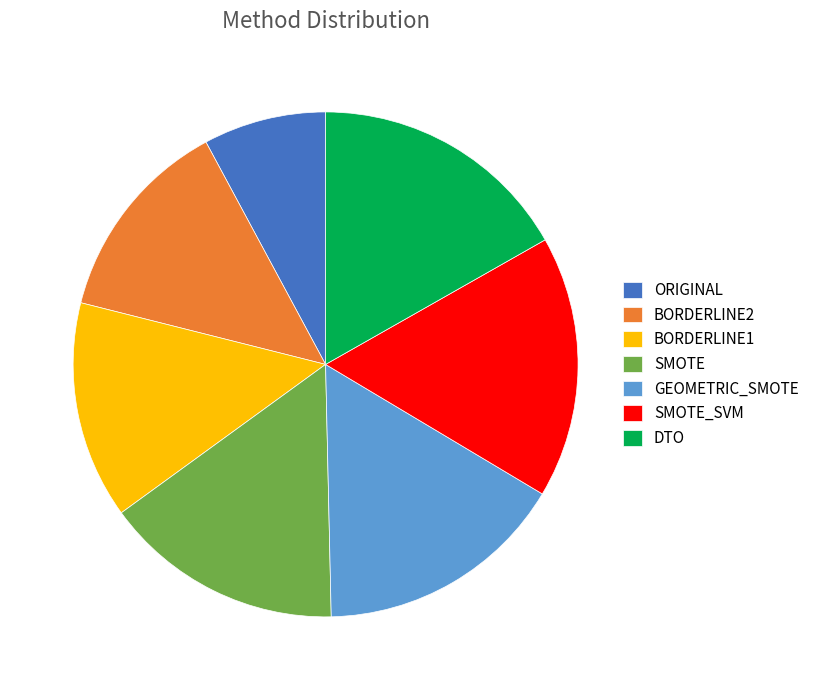

Which slice is the smallest?

ORIGINAL